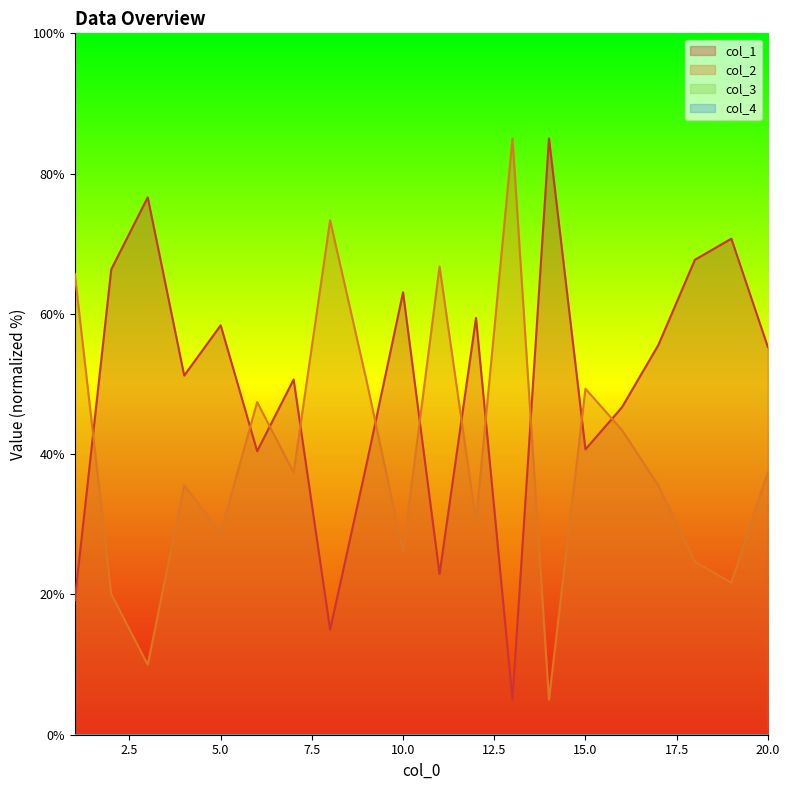

What is the difference between the maximum and second lowest values in the col_2 series?

75.0